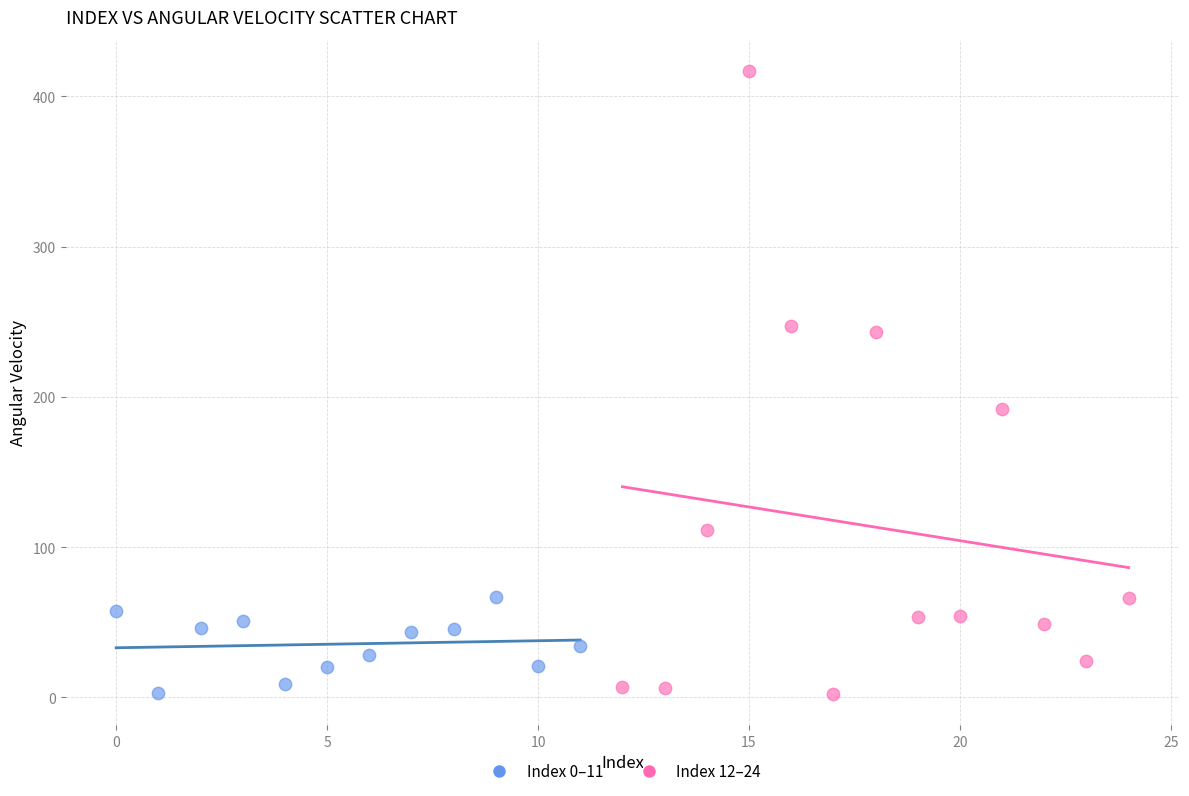

Which series has the largest Y range (max minus min)?

Index 12–24